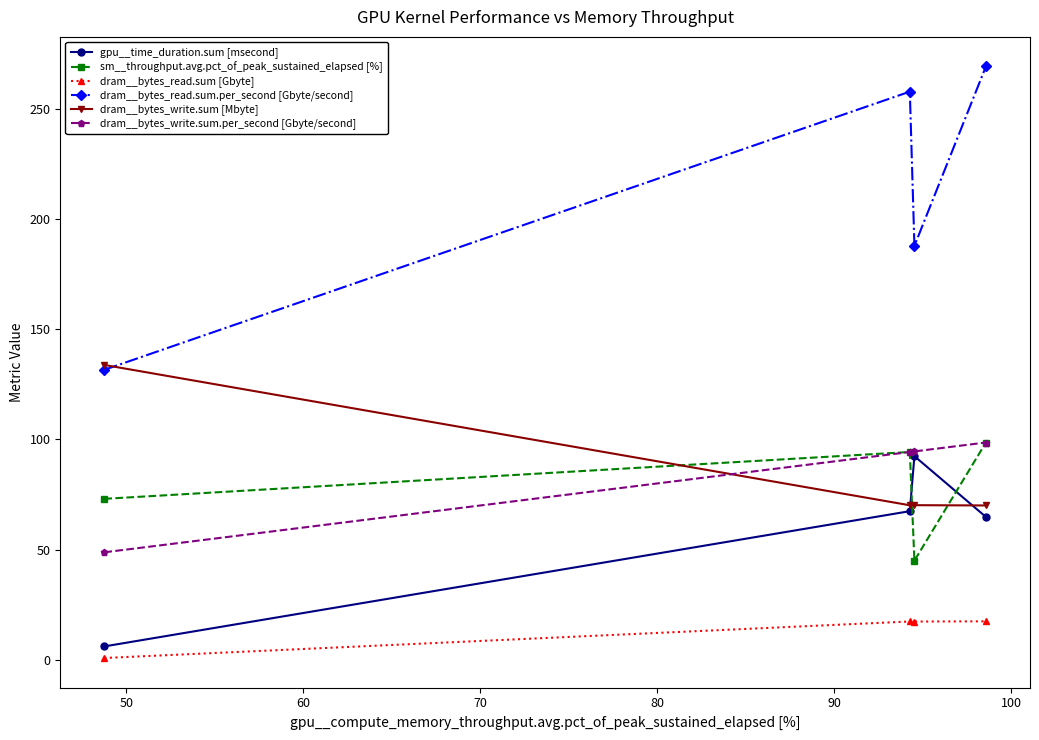

True or false: dram__bytes_read.sum.per_second [Gbyte/second] and sm__throughput.avg.pct_of_peak_sustained_elapsed [%] intersect in this chart.

False